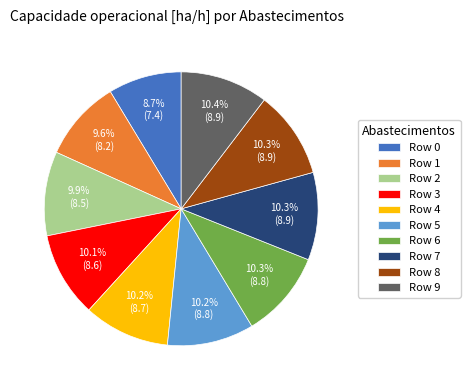

Does Row 0 account for over 50% of the chart?

No